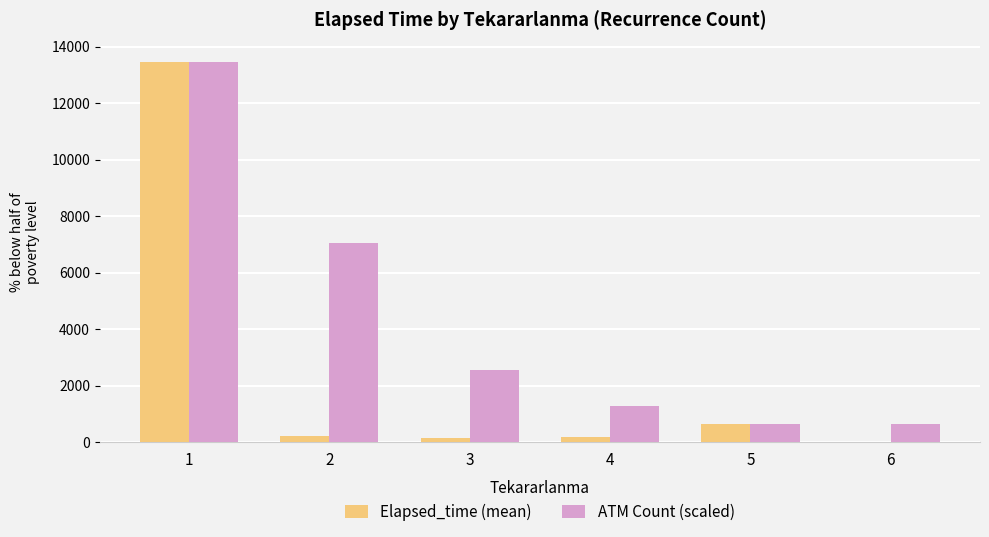

What is the sum of all ATM Count (scaled) values?

25670.7